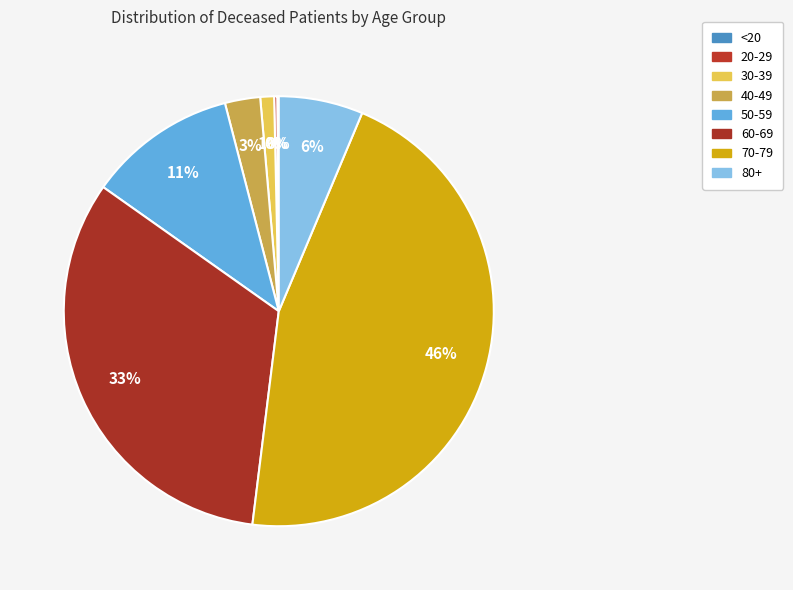

To the nearest percent, what is the difference between the largest and smallest slice percentages?

46%